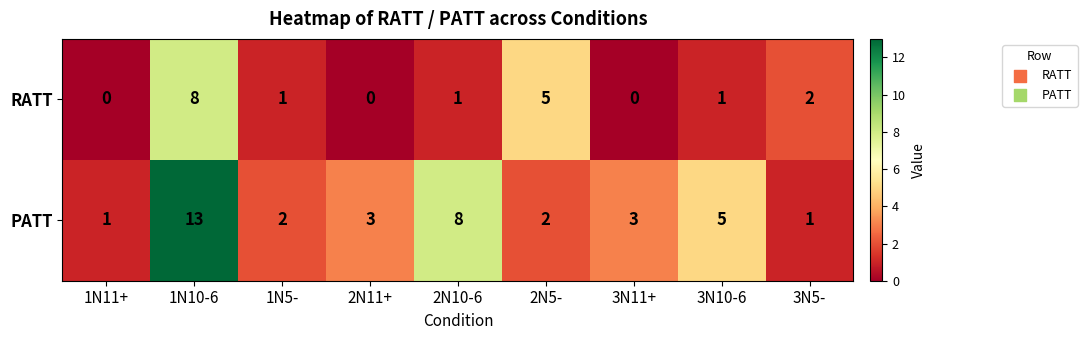

What is the greatest value displayed?

13